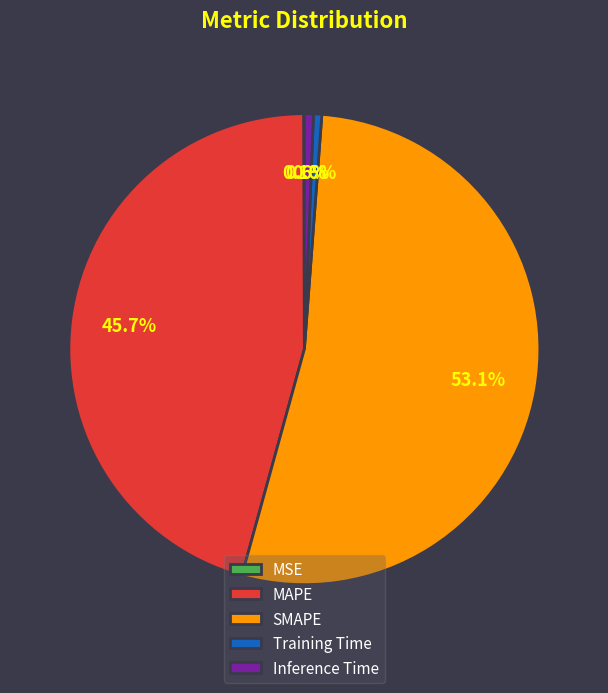

To the nearest percent, what is the difference between the largest and smallest slice percentages?

53%